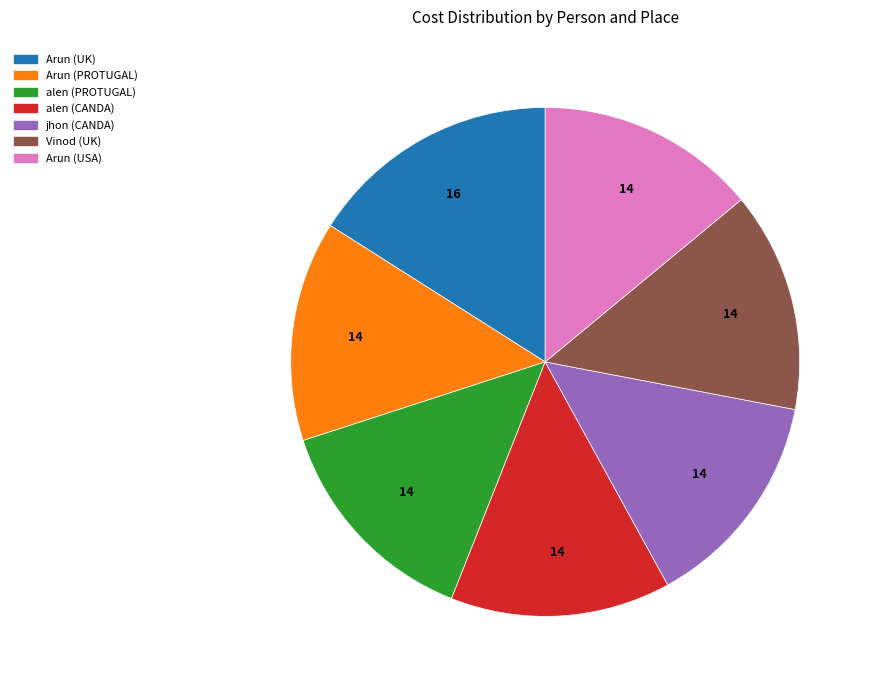

Which category has the biggest portion of the pie?

Arun (UK)